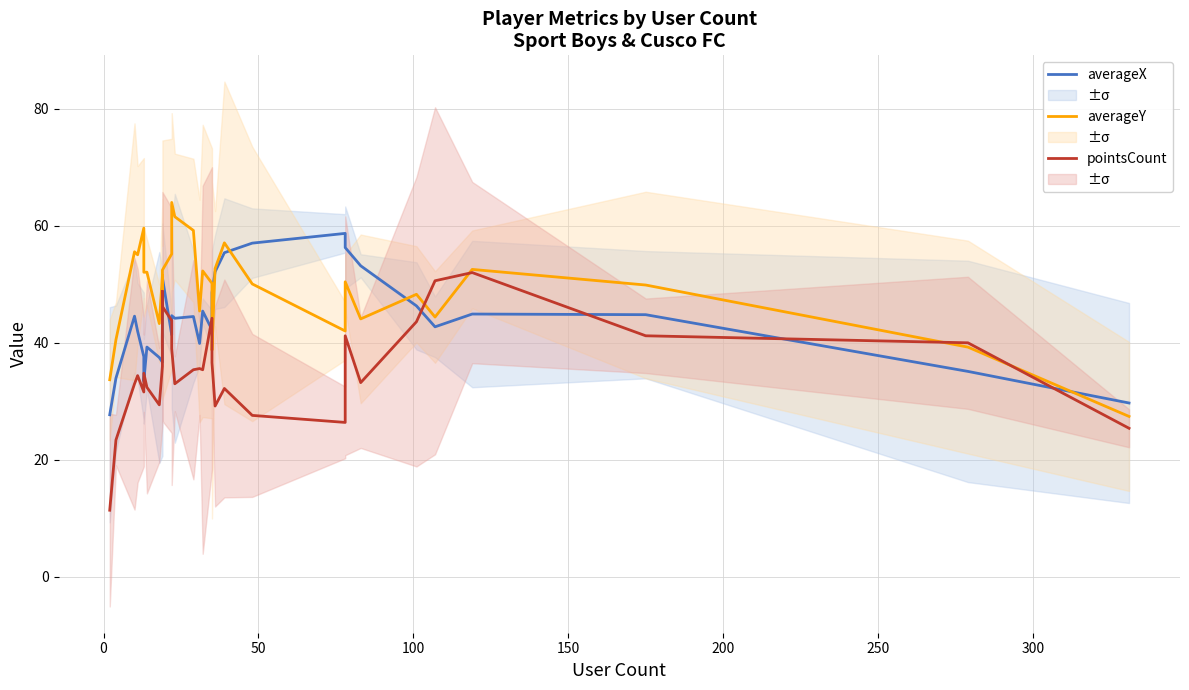

At how many categories does at least one series exceed 38?

29